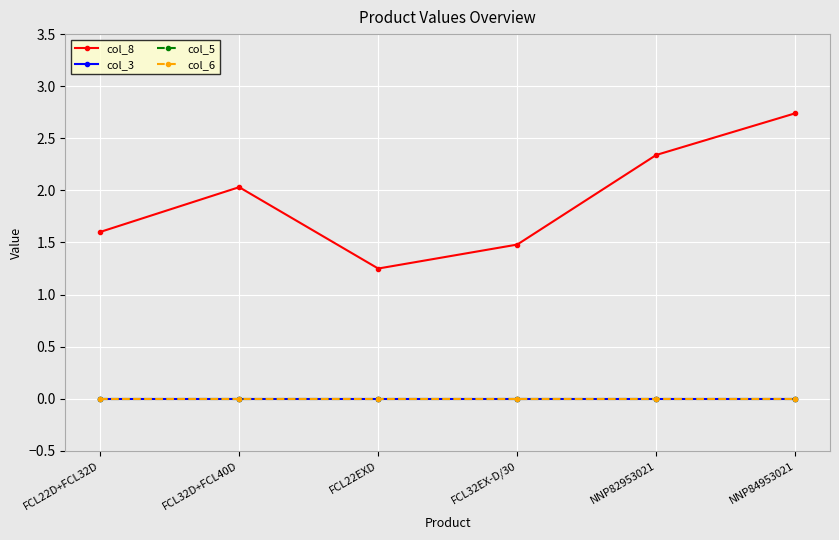

True or false: col_5 and col_8 cross at least once.

False